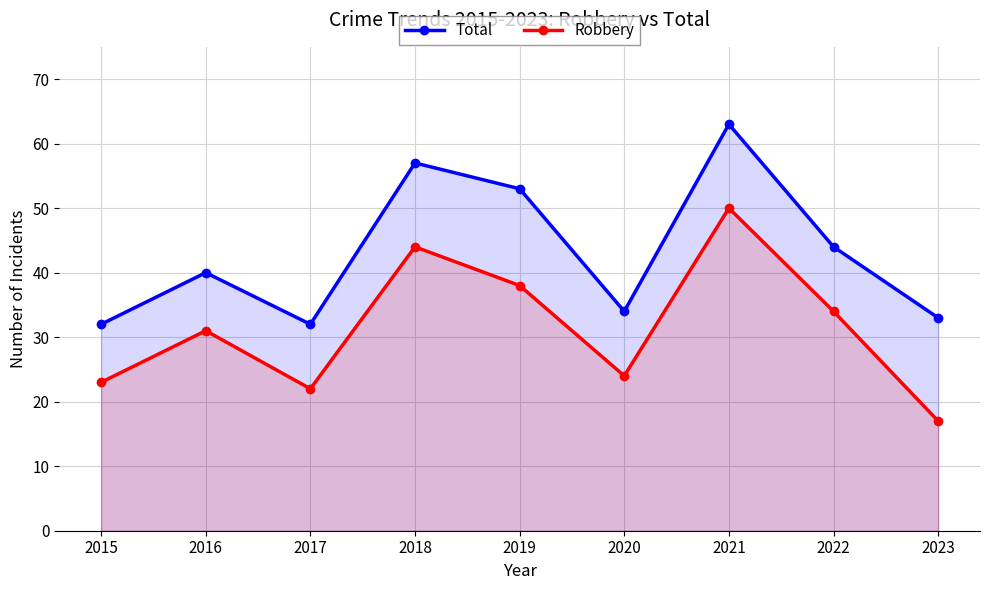

What is the maximum value for Total?

63